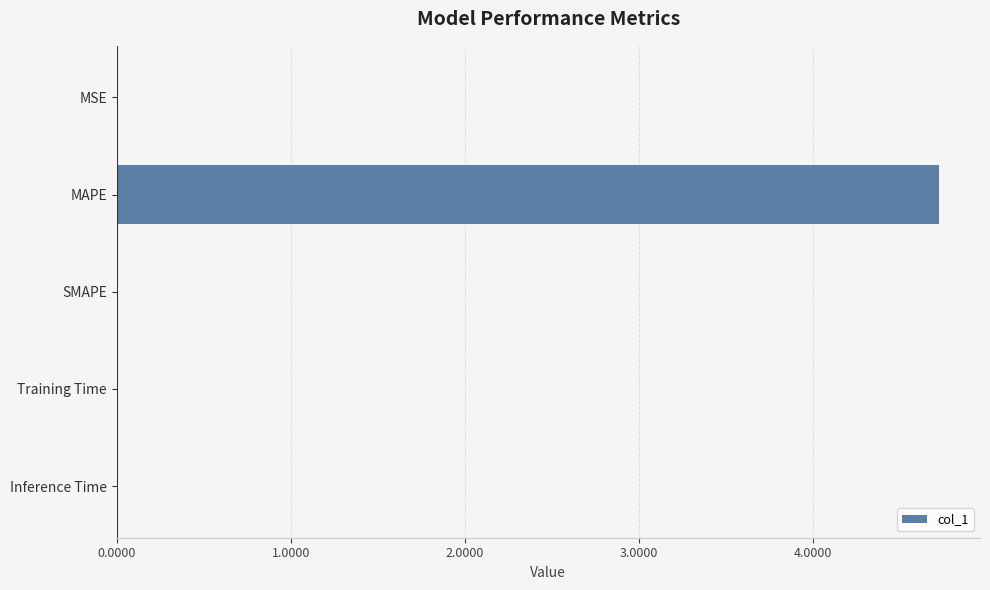

Is it true that the value at SMAPE is 0.0?

True